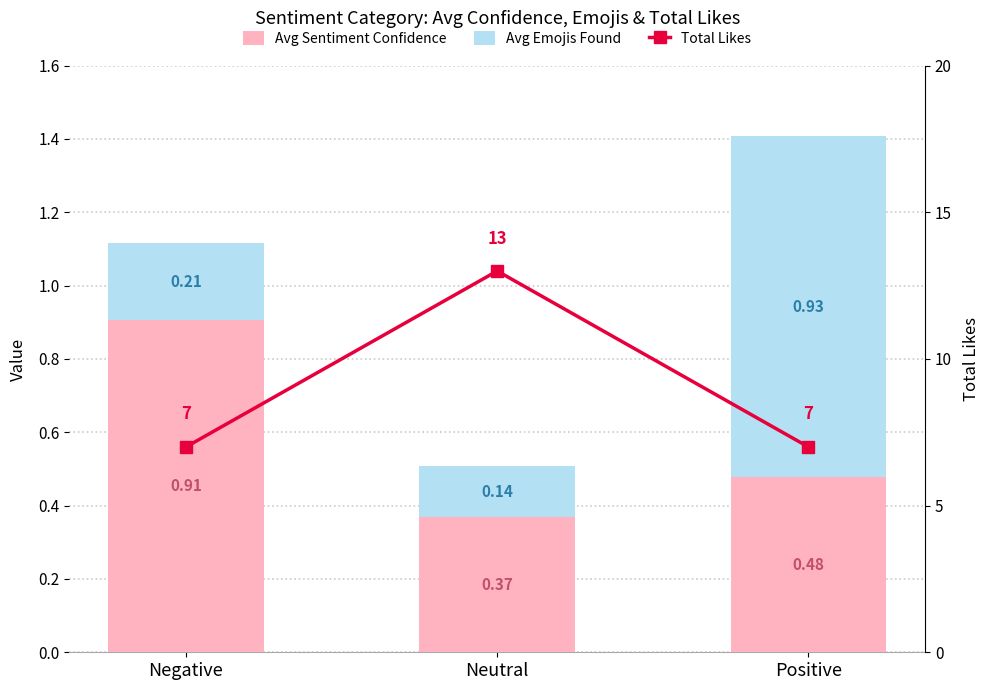

Is the value of Total Likes at Negative greater than the value of Avg Emojis Found at Neutral?

Yes